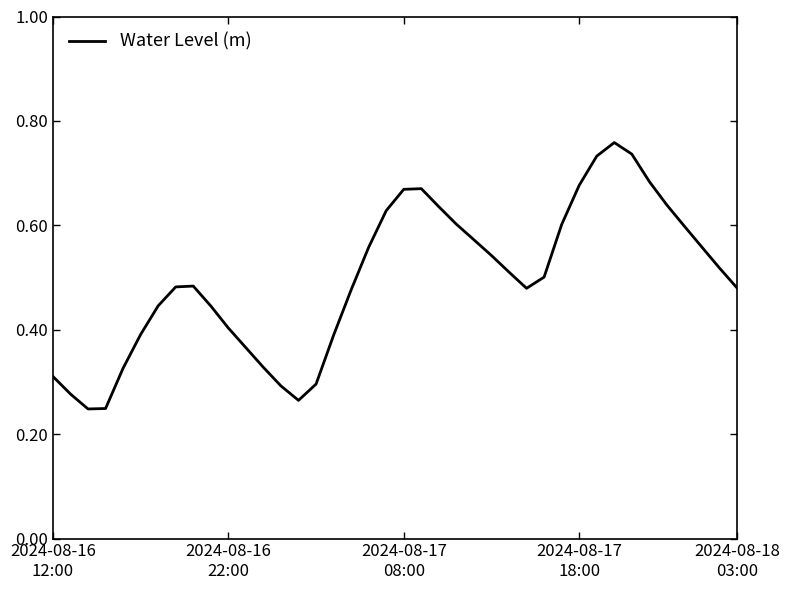

True or false: the data has more than 1 interior local peaks.

True